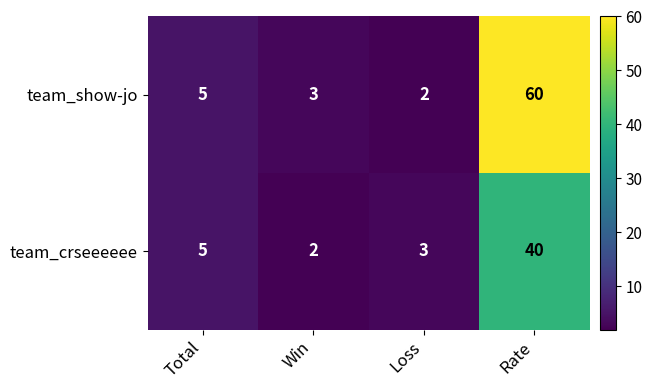

How many data points does each series have?

4